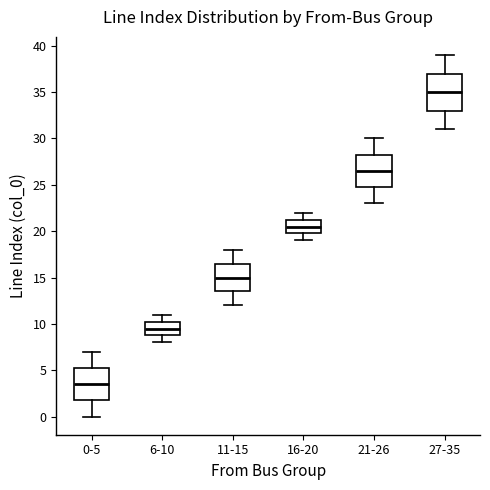

Reading left to right, transcribe this box plot: for each box, give where its median line is, the range the box spans, and where its two whiskers end, as read against the y-axis. The values are not printed on the chart, so give them approximately, as read against the axis.

0-5: median 3.5, box 2.0 to 5.5, whiskers 0.0 to 7.0
6-10: median 9.5, box 9.0 to 10.5, whiskers 8.0 to 11.0
11-15: median 15.0, box 13.5 to 16.5, whiskers 12.0 to 18.0
16-20: median 20.5, box 20.0 to 21.5, whiskers 19.0 to 22.0
21-26: median 26.5, box 25.0 to 28.5, whiskers 23.0 to 30.0
27-35: median 35.0, box 33.0 to 37.0, whiskers 31.0 to 39.0